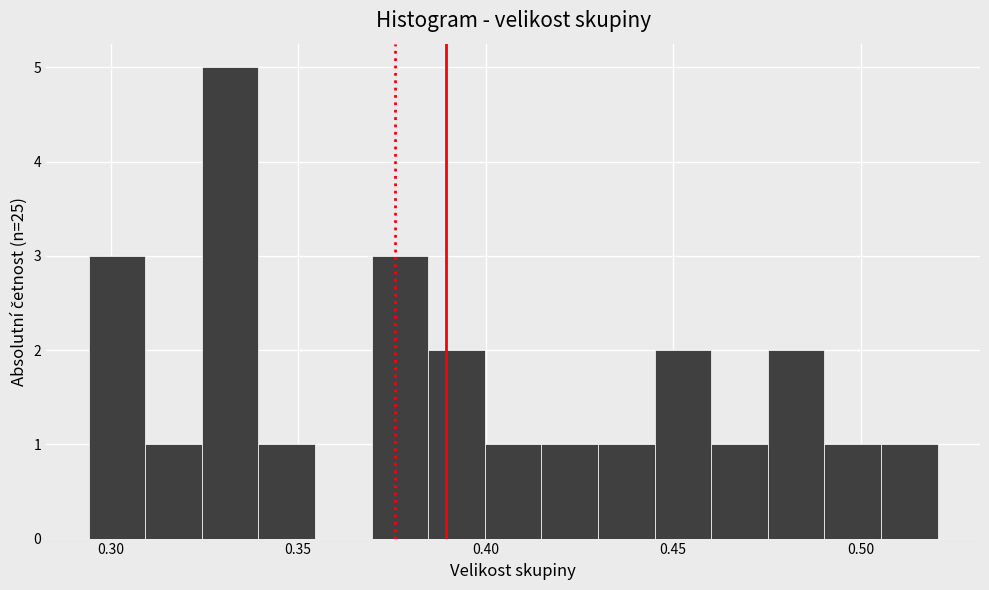

Read against the x-axis, roughly where is the centre of the tallest bar?

0.330